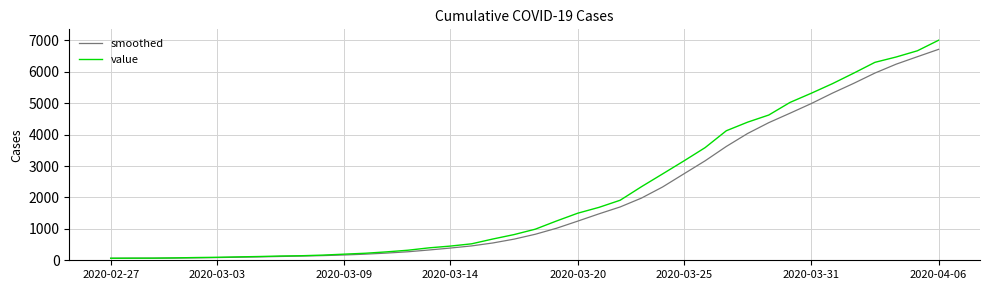

What is the maximum value shown in the chart?

7008.0